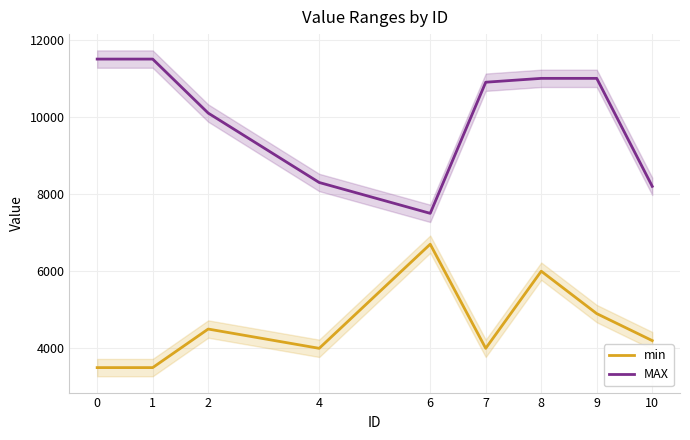

How many lines are shown in the chart?

2